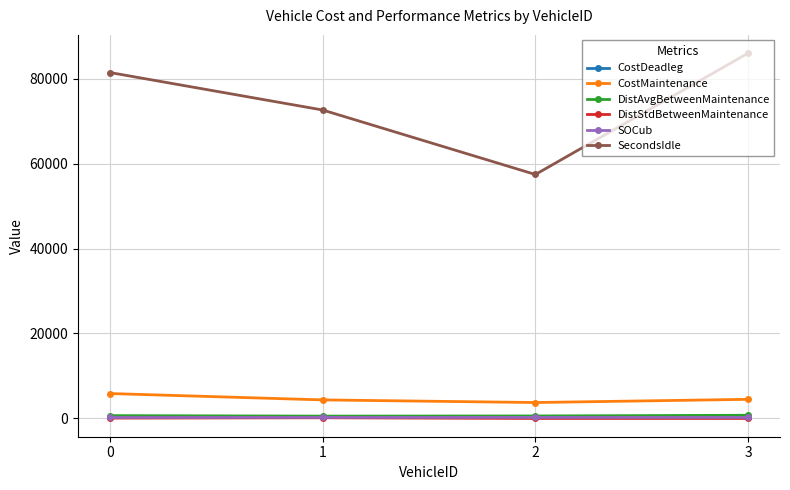

What is the value of the CostDeadleg point at the 1st from the left?

440.0